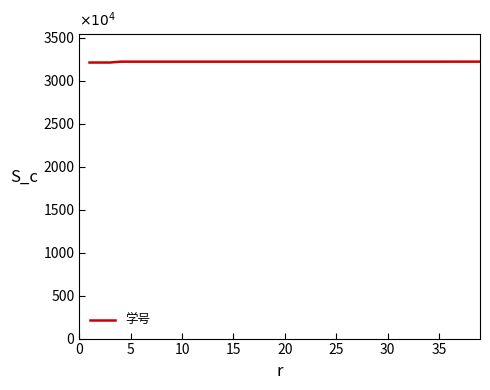

What is the minimum value shown in the chart?

3210.1